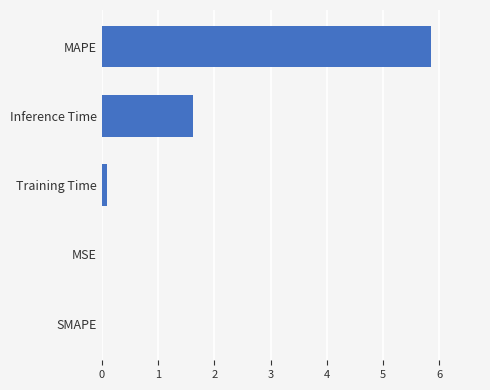

What is the sum of all values?

7.6